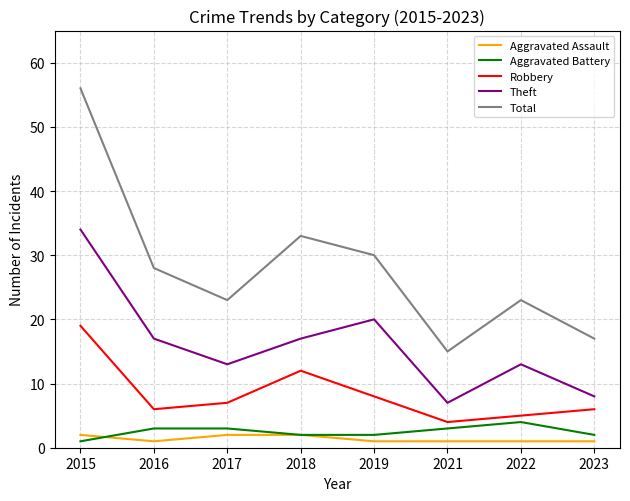

At which category does the chart reach its peak across all series?

2015